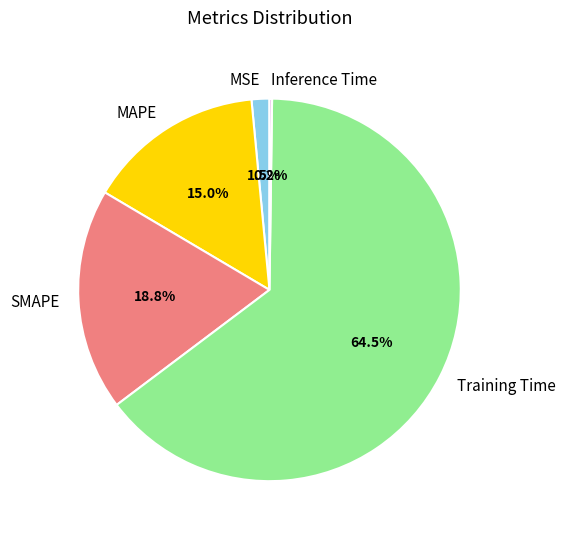

Which slice is the largest?

Training Time